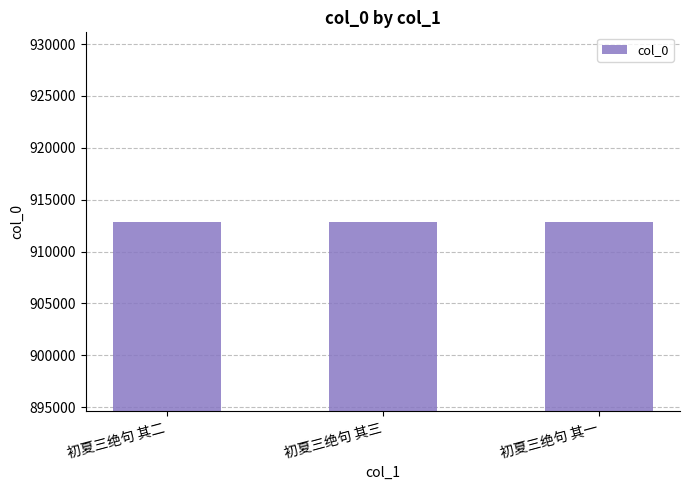

What is the greatest value displayed?

912873